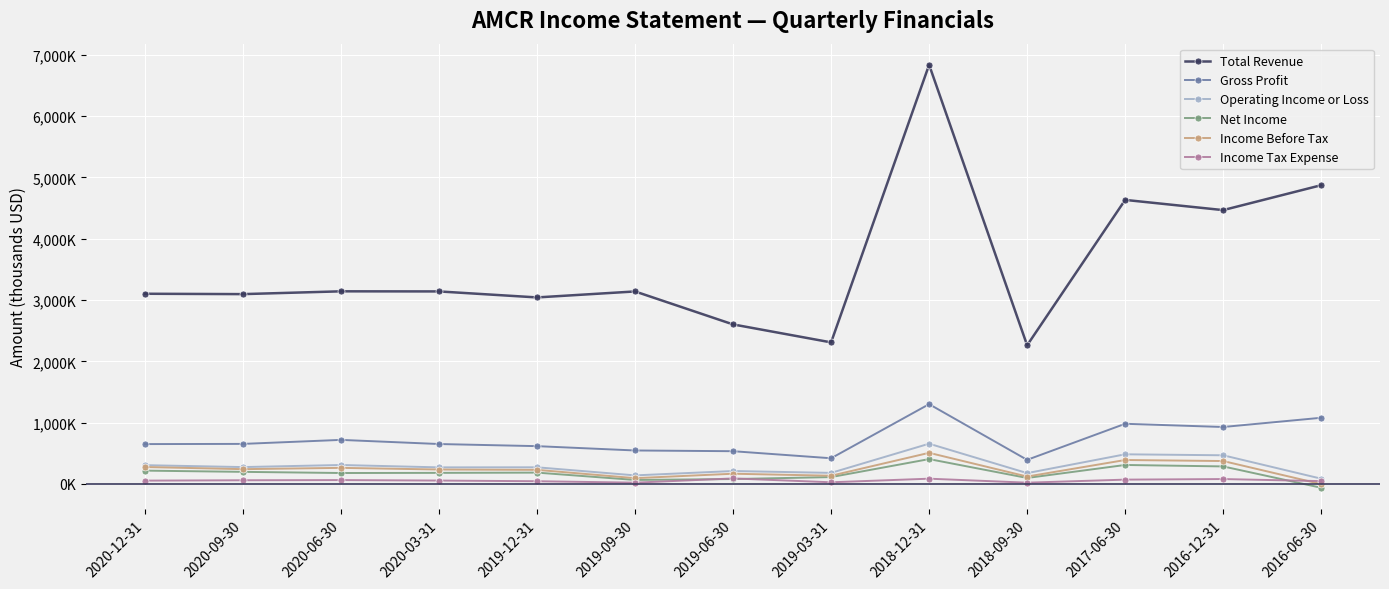

The value of Income Before Tax at 2016-06-30 is -746. True or false?

False